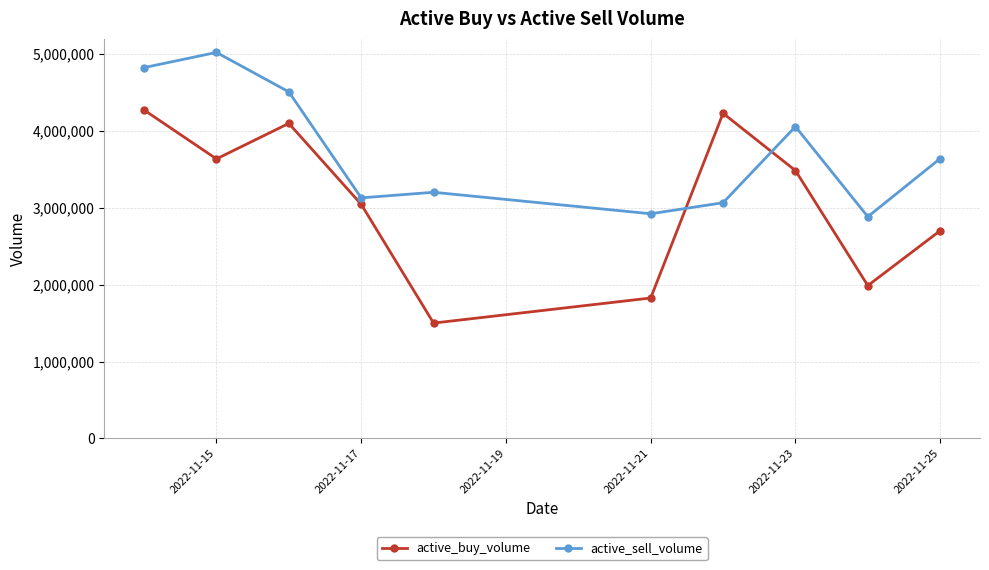

True or false: active_sell_volume has more than 0 interior local peaks.

True